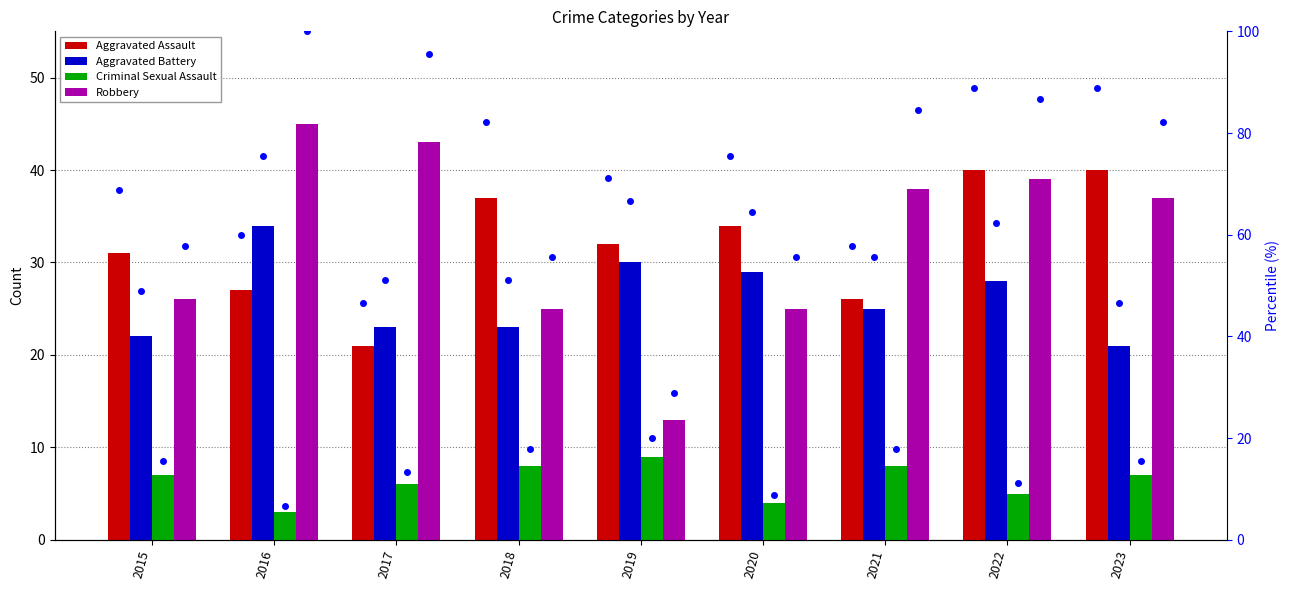

What are all the series names shown in the legend?

Aggravated Assault, Aggravated Battery, Criminal Sexual Assault, Robbery